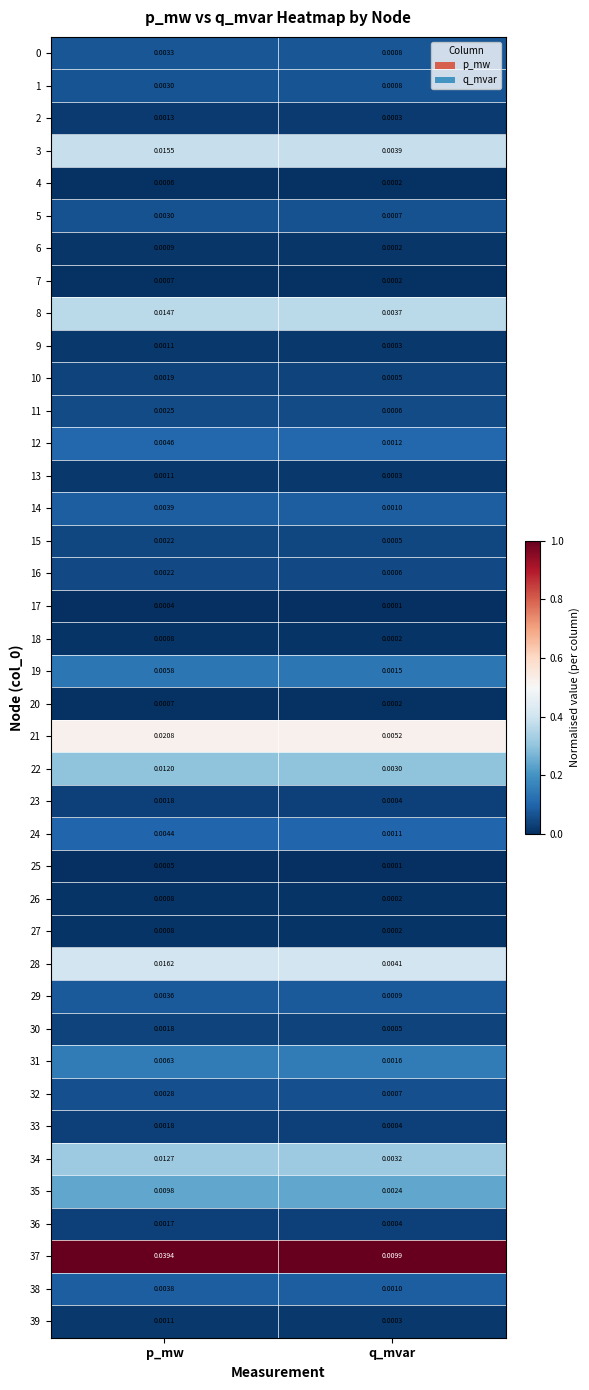

Which category has the highest value across all series?

p_mw